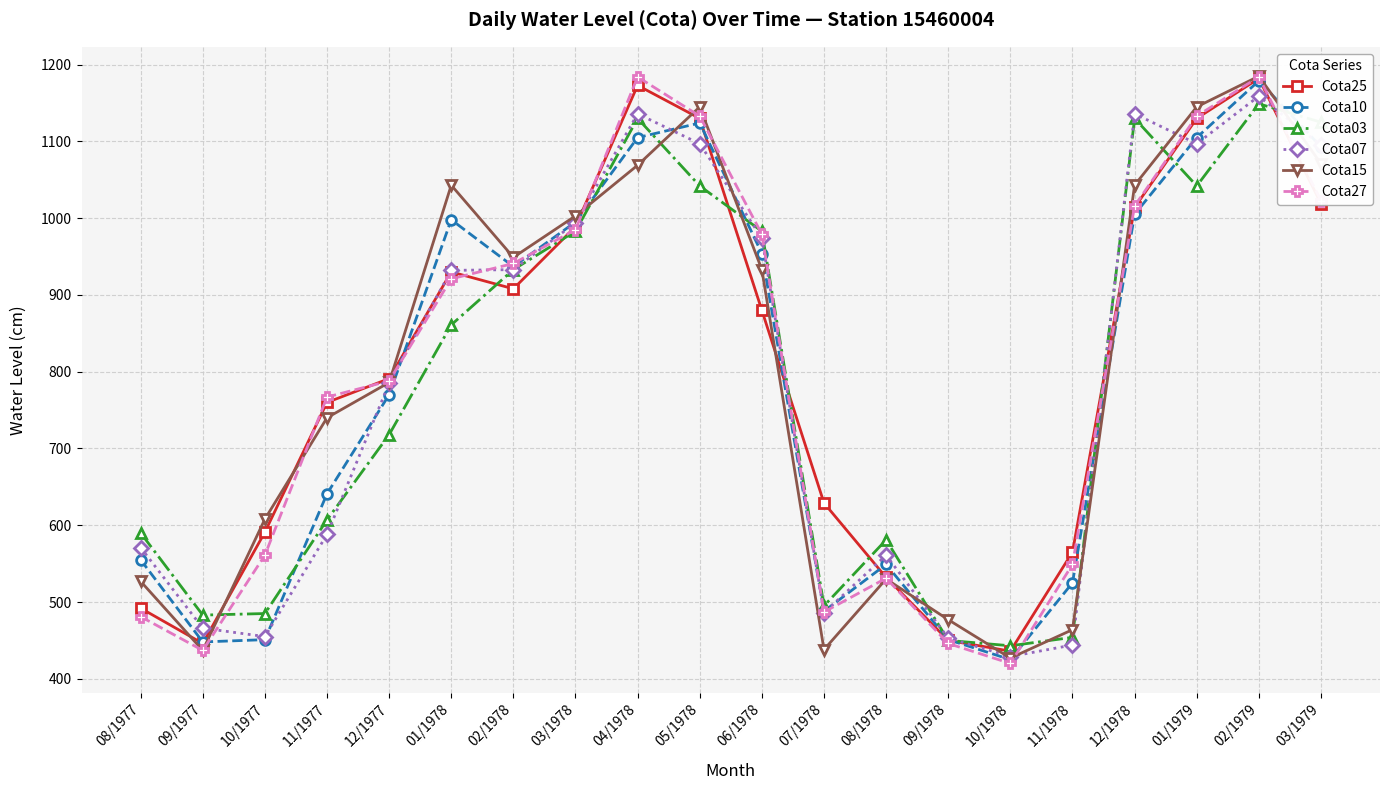

Which series changed the most between 09/1978 and 11/1978?

Cota25